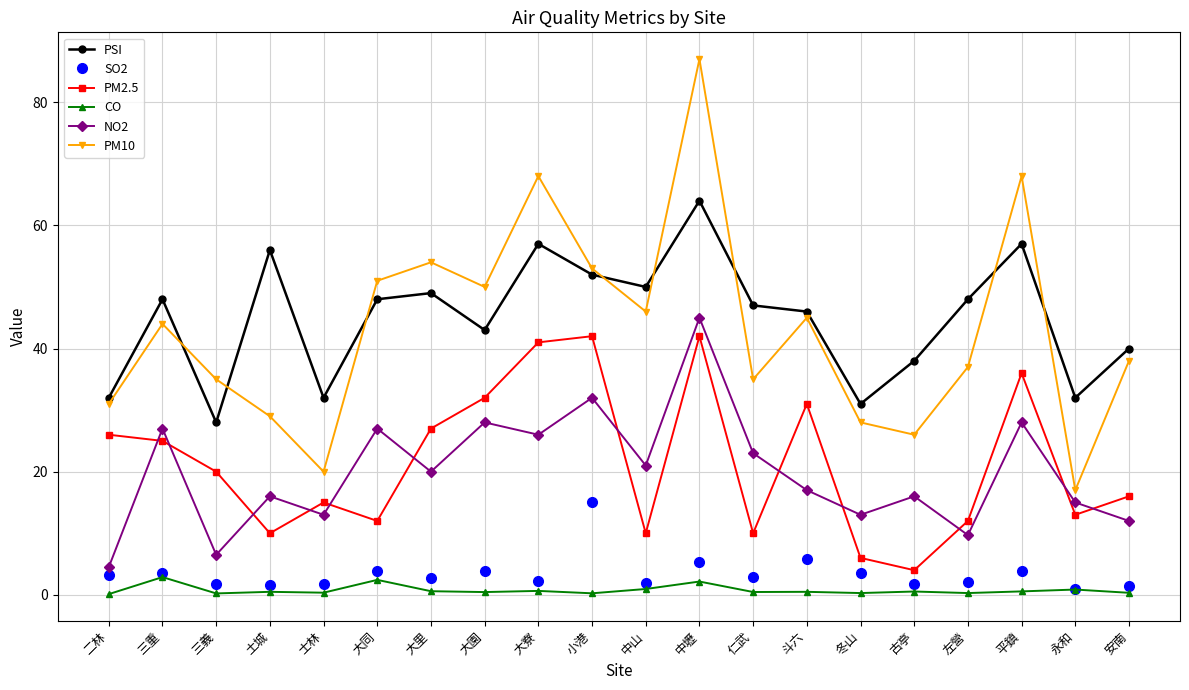

Where is the first local maximum for NO2?

三重